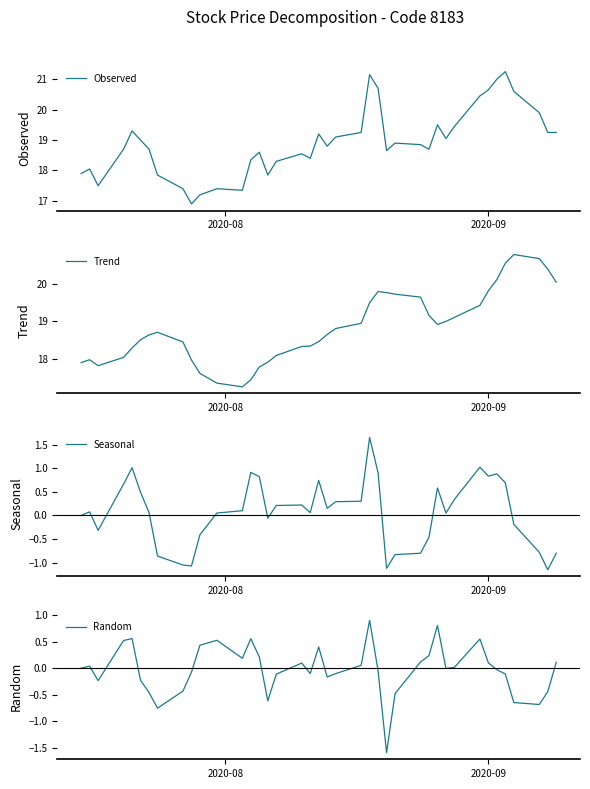

True or false: Trend has more than 2 interior local peaks.

True